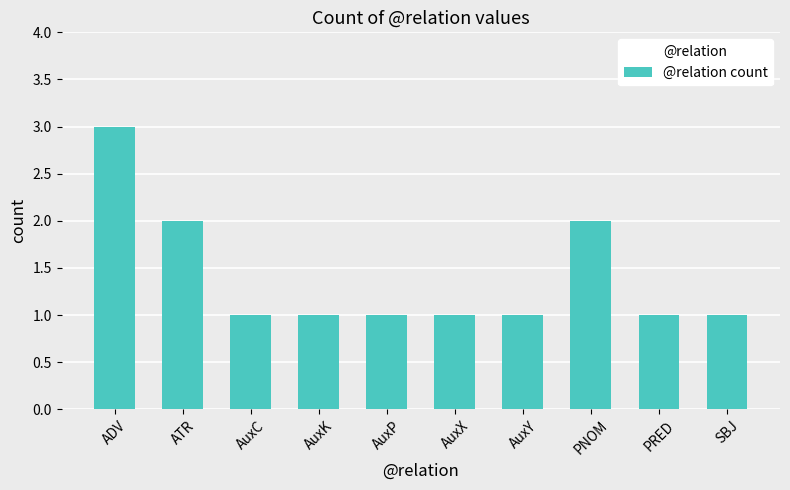

Count the values in the range 1 to 2.

9